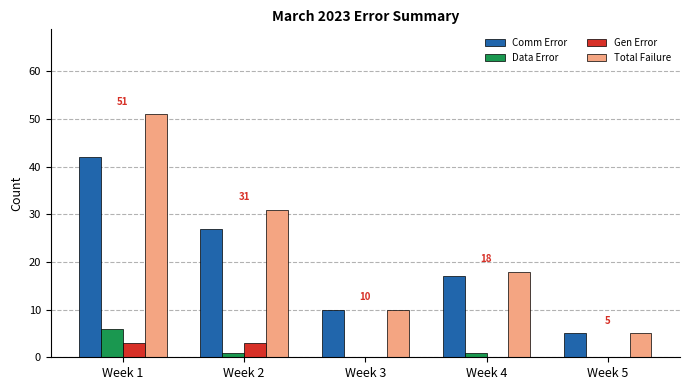

Between Week 2 and Week 4, which series saw the biggest shift?

Total Failure